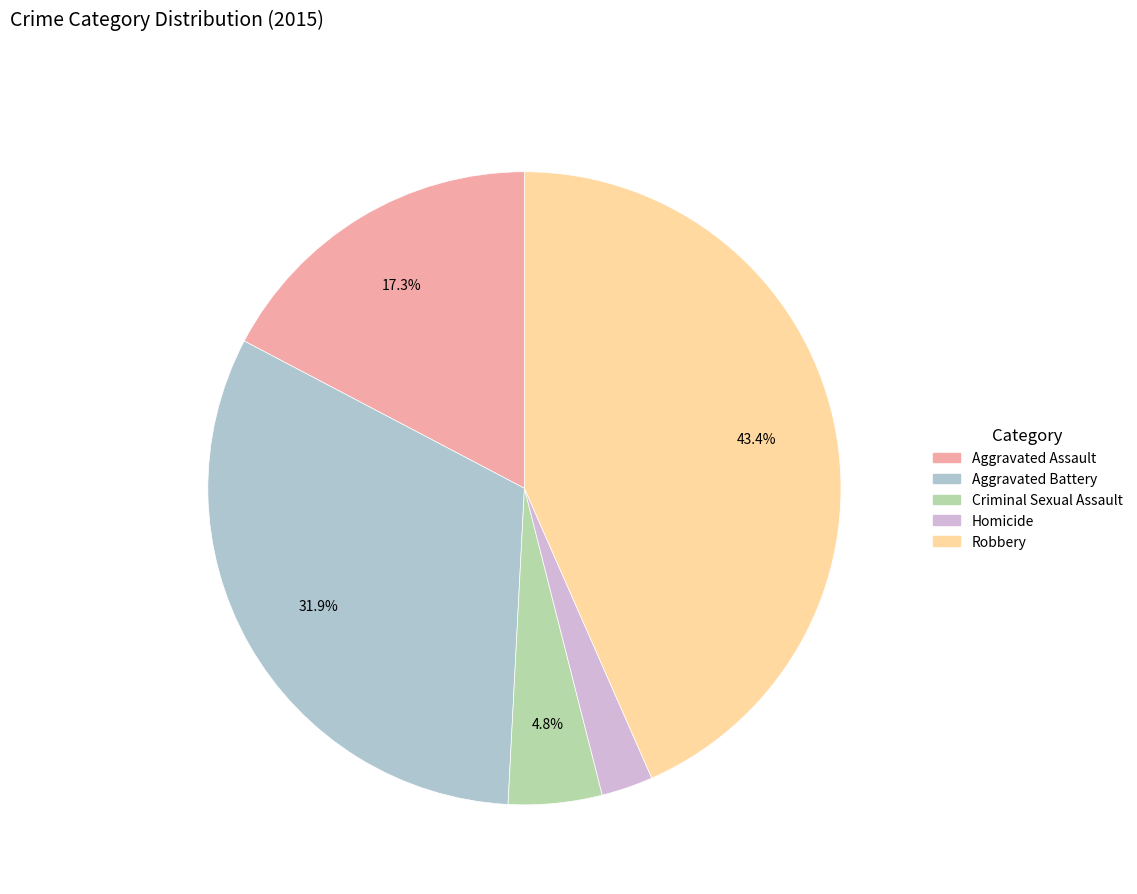

Which category has the biggest portion of the pie?

Robbery